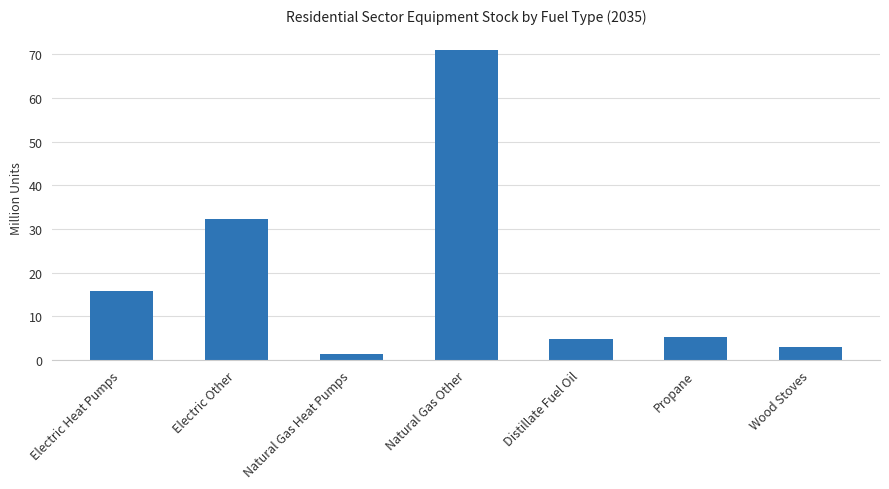

What is the approximate value at Natural Gas Heat Pumps?

1.3